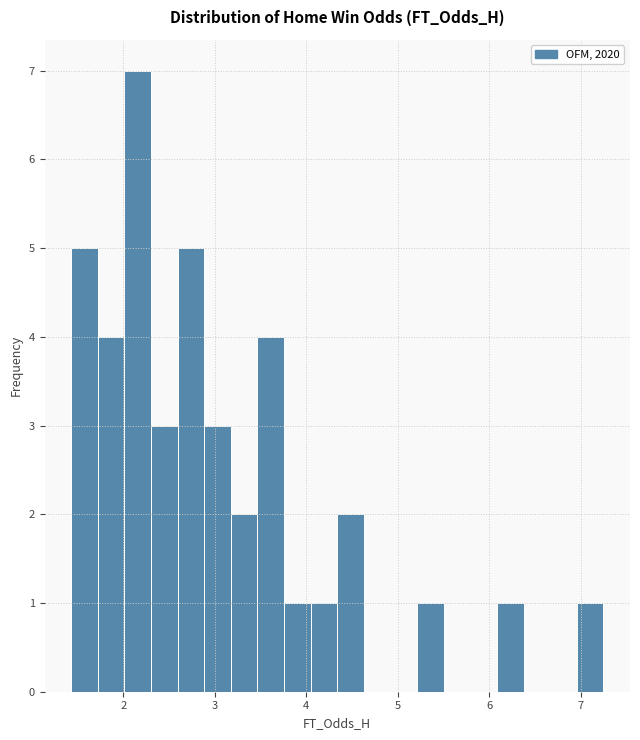

Read against the x-axis, roughly where is the centre of the tallest bar?

2.2